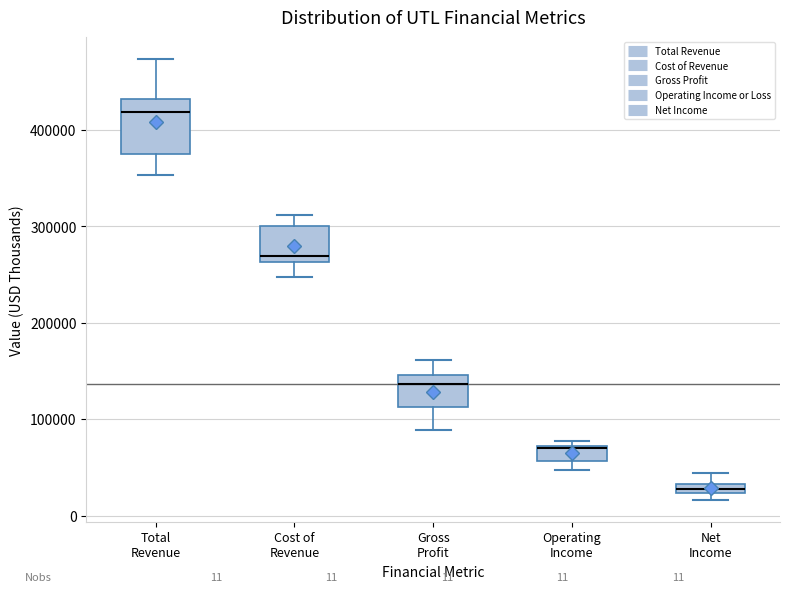

Which box is the tallest, from its lower edge to its upper edge?

Total Revenue